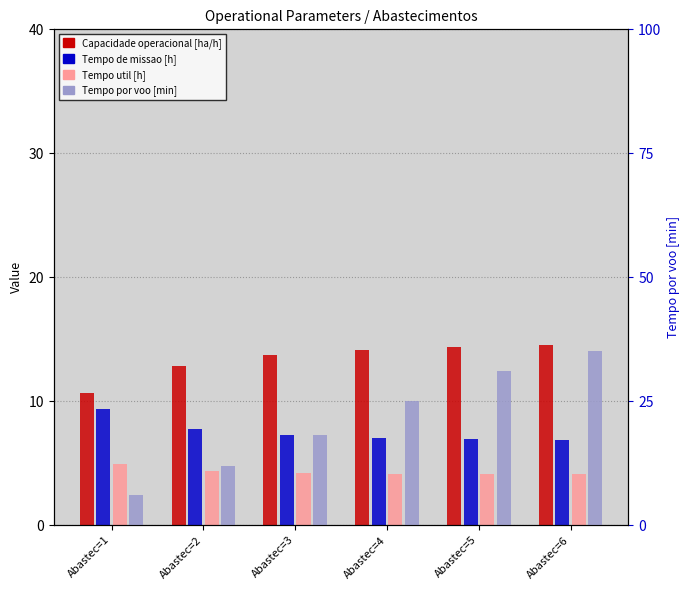

Does the chart contain stacked bars?

No